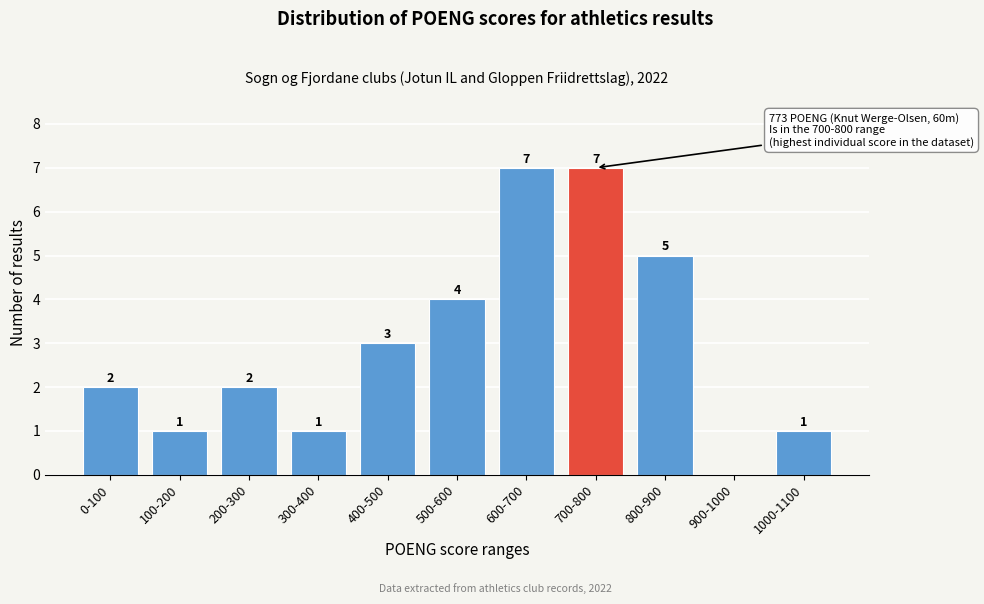

Reading left to right, what are all the values shown in this chart?

0-100=2	100-200=1	200-300=2	300-400=1	400-500=3	500-600=4	600-700=7	700-800=7	800-900=5	900-1000=0	1000-1100=1